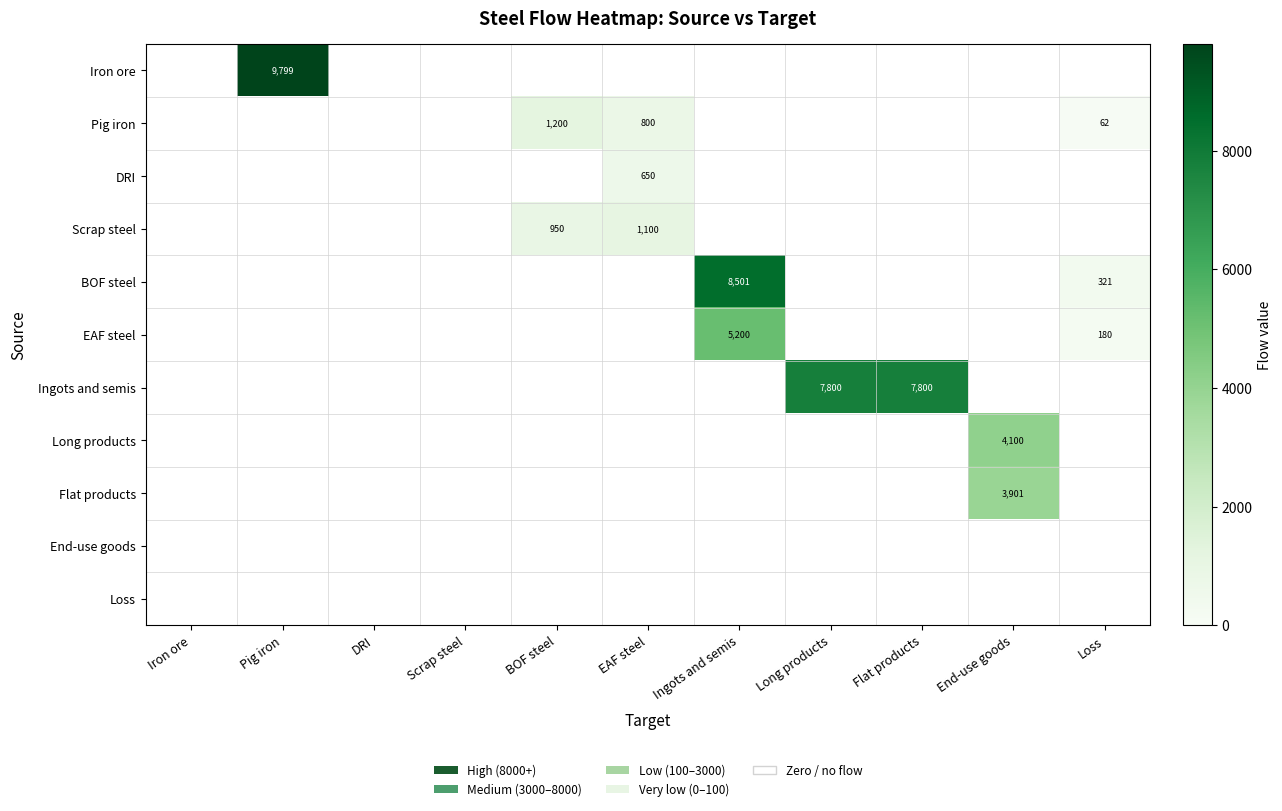

Rank the categories by Iron ore value from highest to lowest.

Pig iron, Iron ore, DRI, Scrap steel, BOF steel, EAF steel, Ingots and semis, Long products, Flat products, End-use goods, Loss